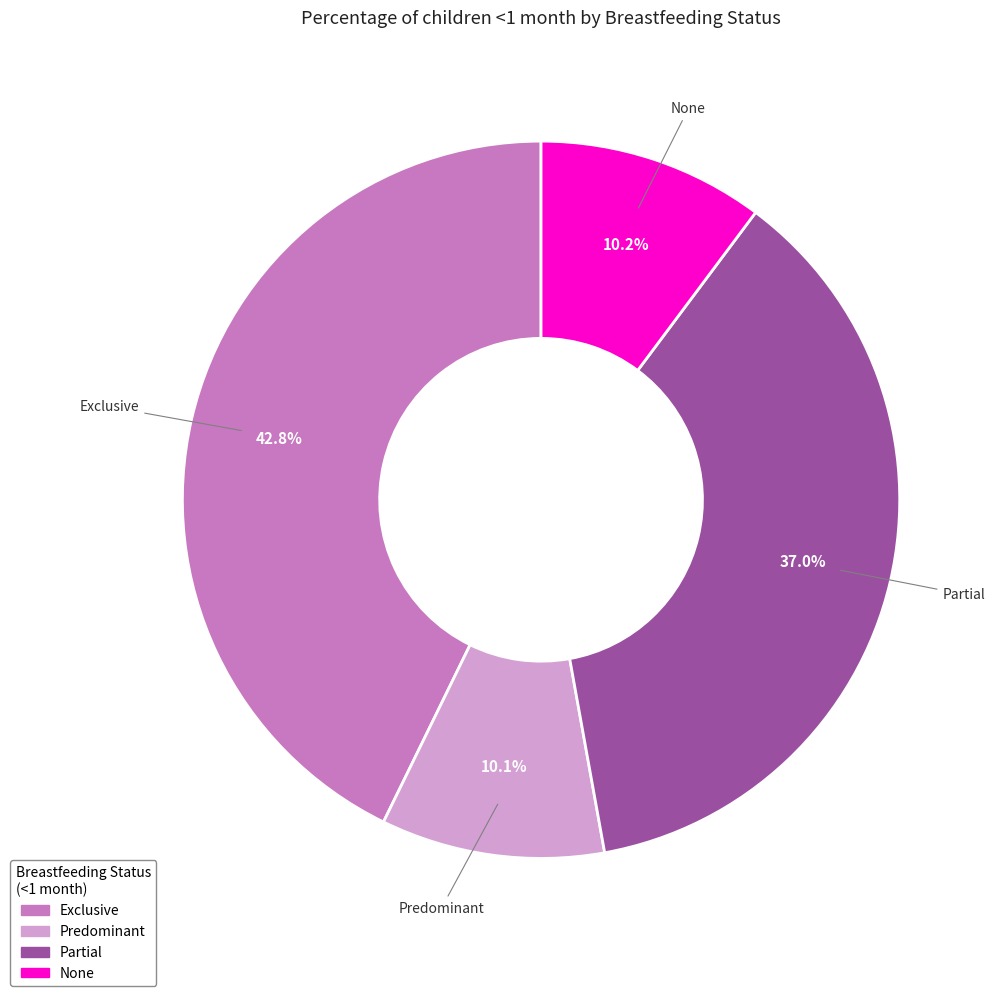

Between Exclusive and Predominant, which is larger?

Exclusive